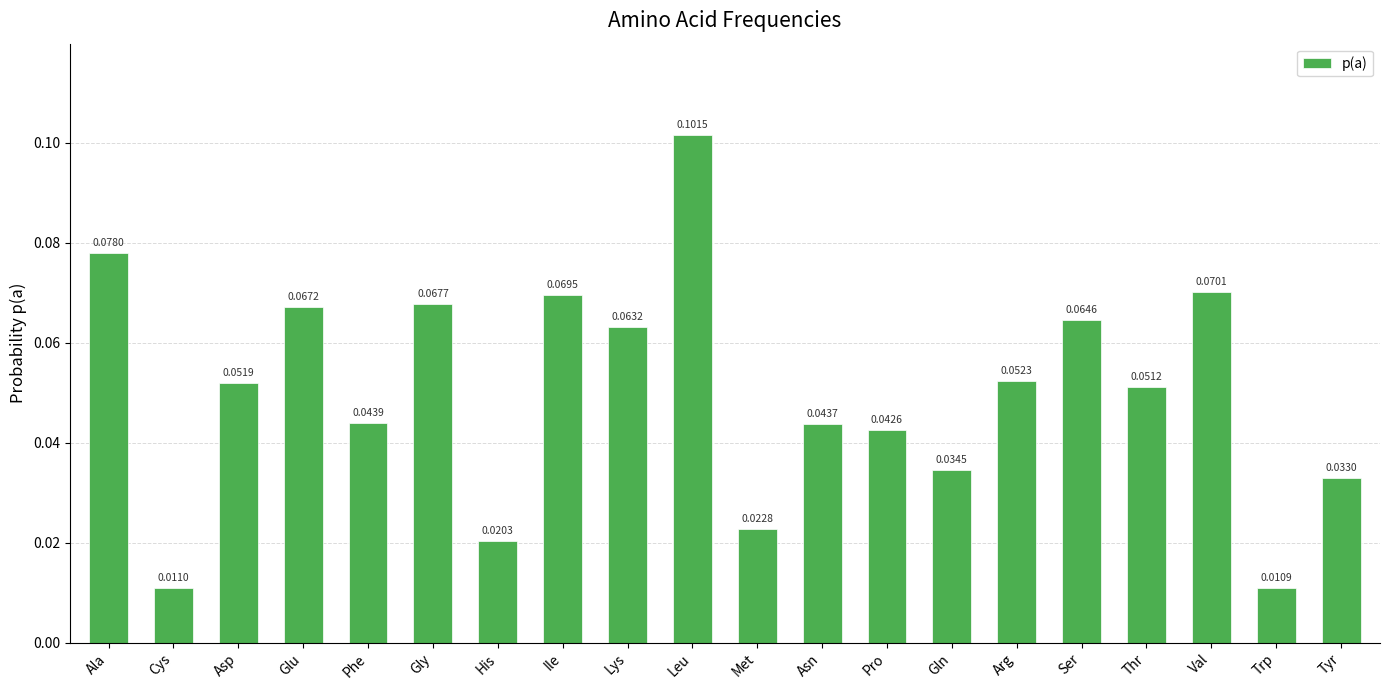

Which category has the highest value across all series?

Leu